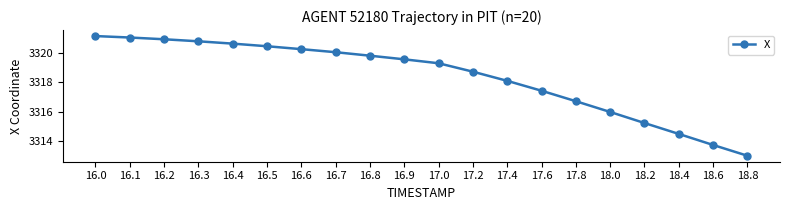

Is it true that the value at 16.2 is 4820.9?

False